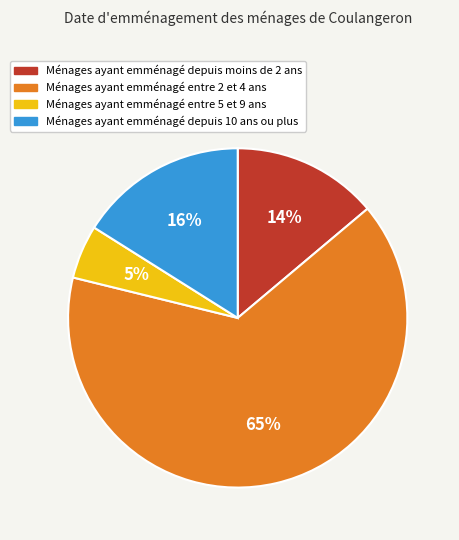

To the nearest percent, what is the average slice percentage?

25%